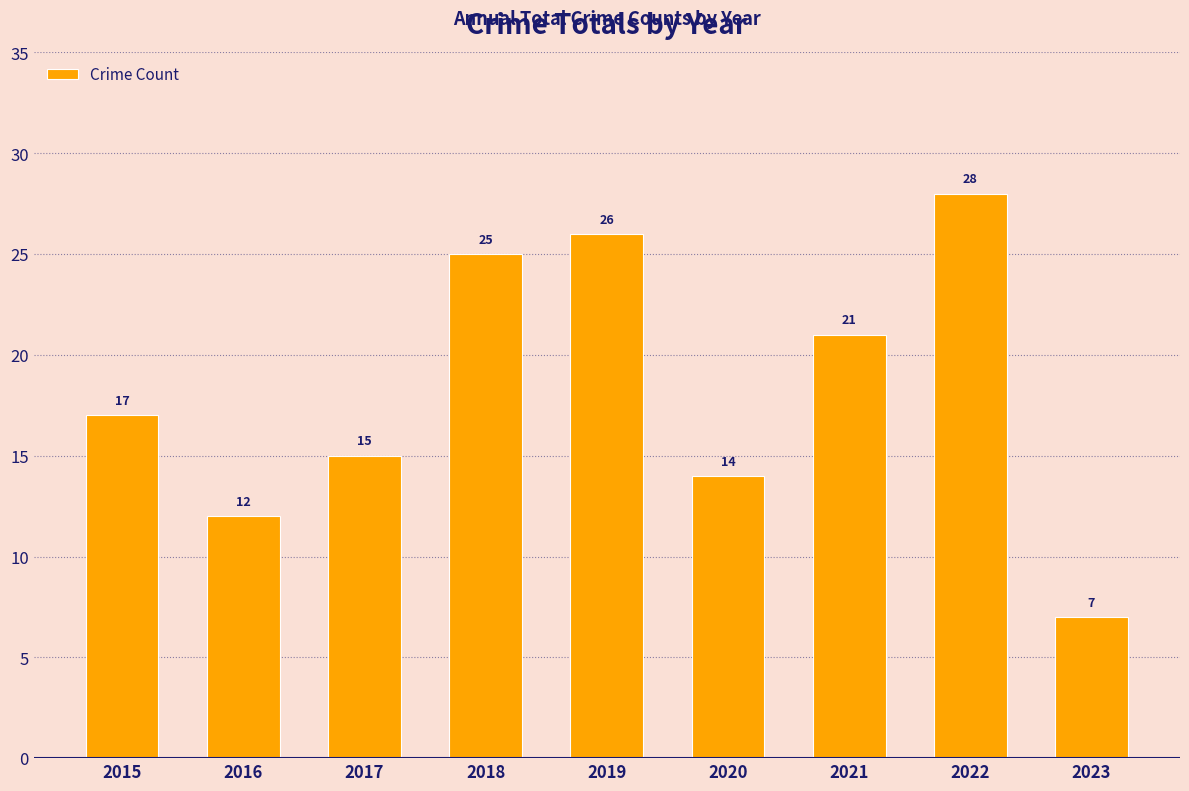

Are the bars horizontal?

No